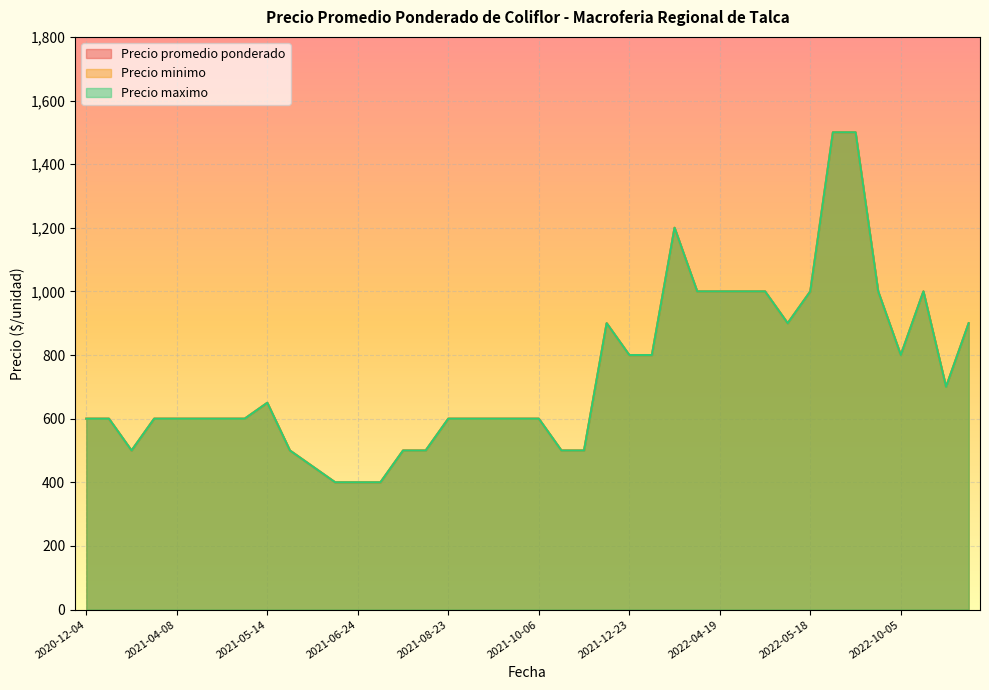

Does the chart display data point markers on the line(s)?

No